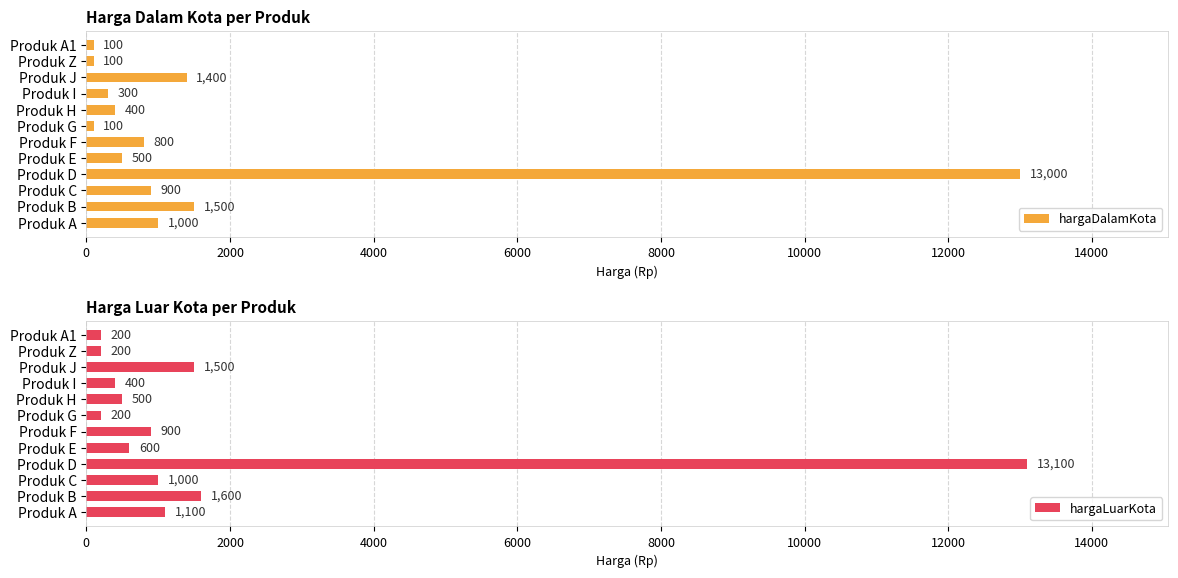

How many data points in hargaLuarKota are less than 900?

6